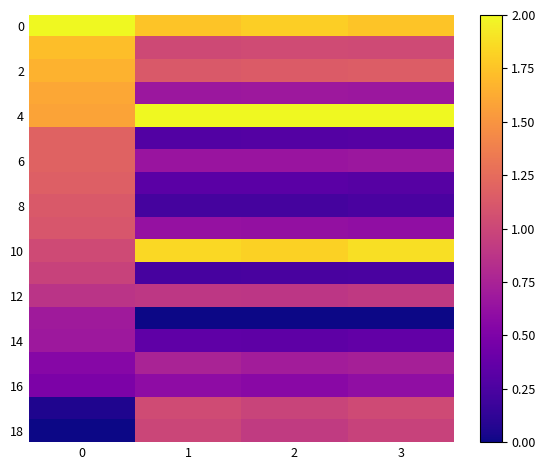

What is the total value across all series at 2?

15.2